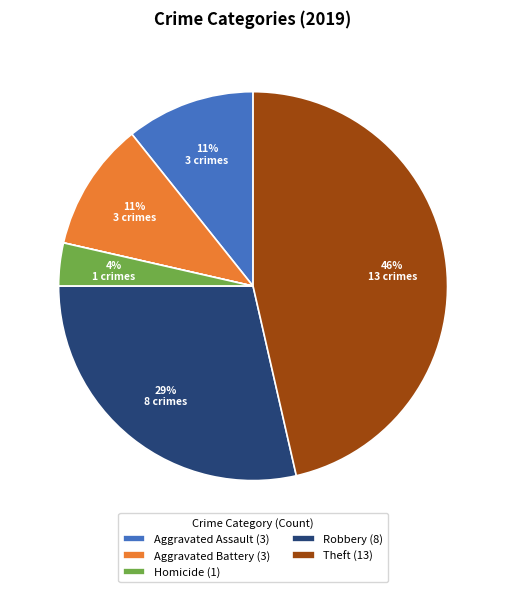

To the nearest percent, what is the average slice percentage?

14%